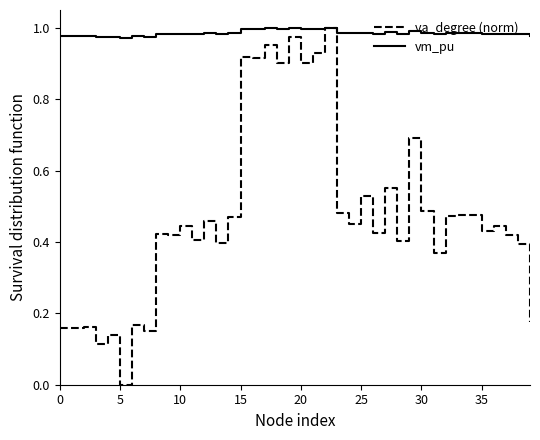

What are all the series names shown in the legend?

va_degree (norm), vm_pu